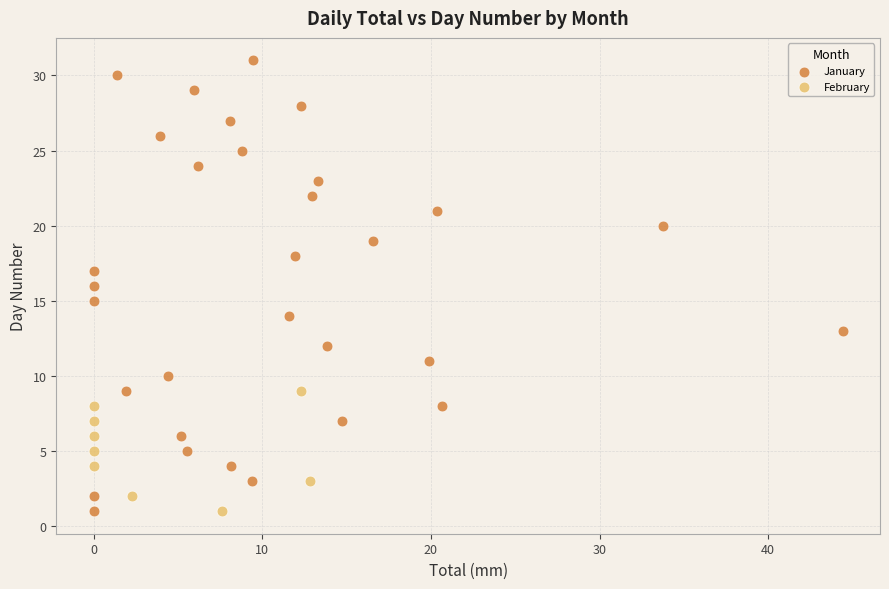

Which series contains the highest Y value?

January